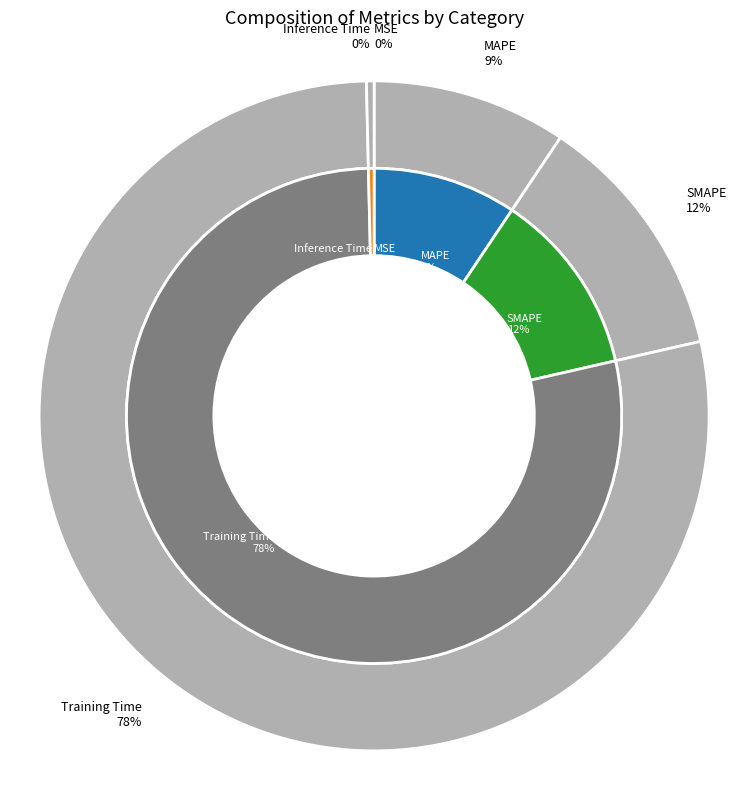

Combined, what portion of the pie is MSE and MAPE?

9.4%